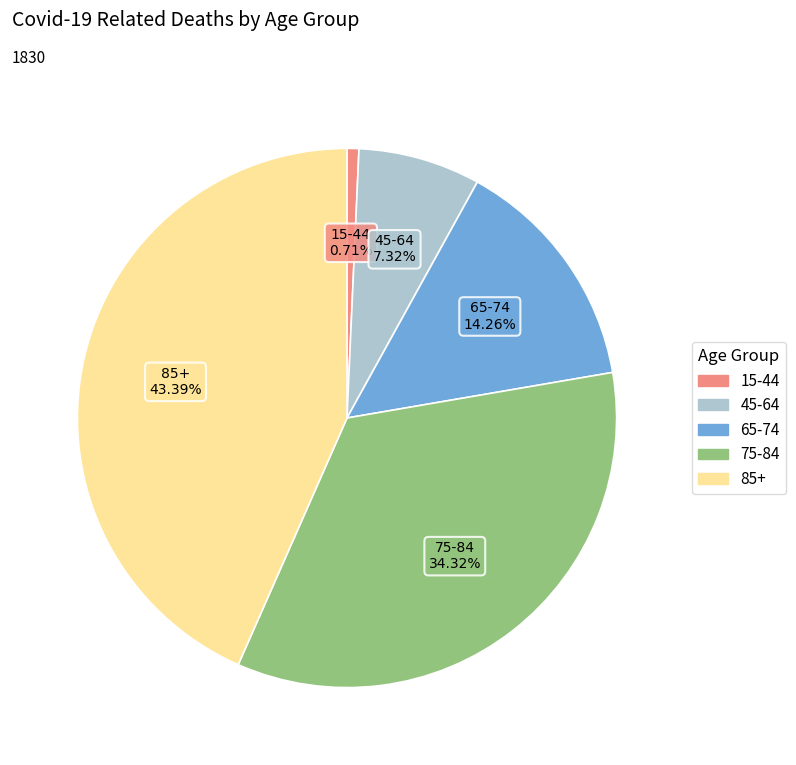

Does 75-84 represent more than half of the total?

No